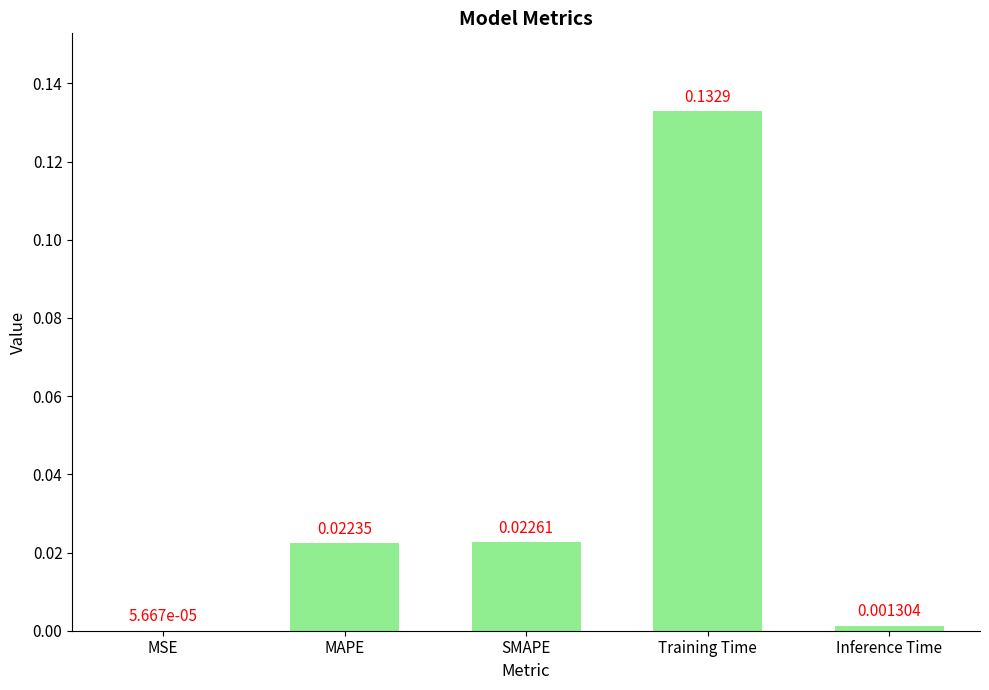

Where is the data nearest to the value 0?

MSE